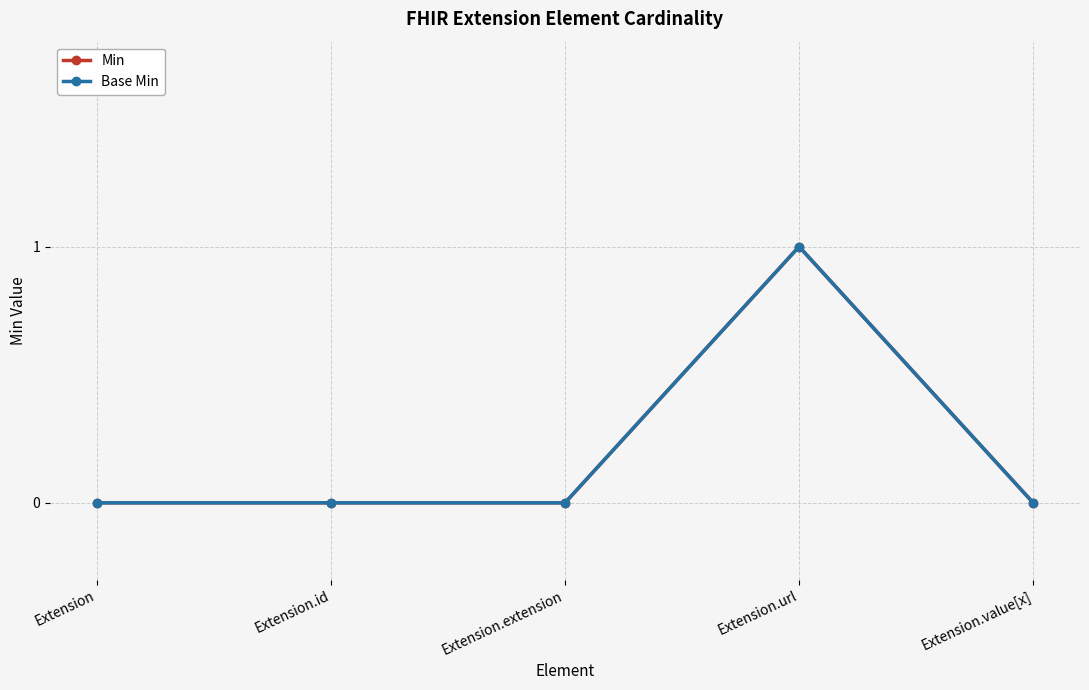

What is the label of the 4th point from the right?

Extension.id